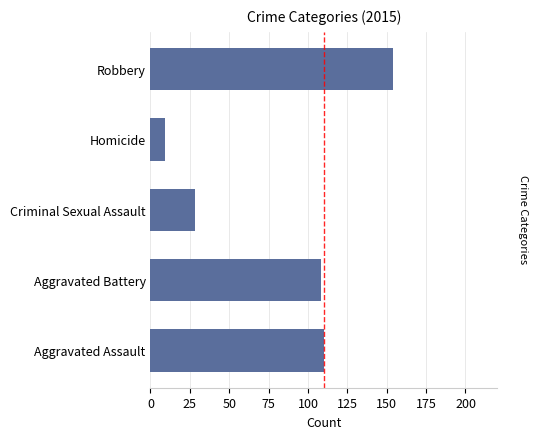

What is the difference between the second highest and second lowest values?

82